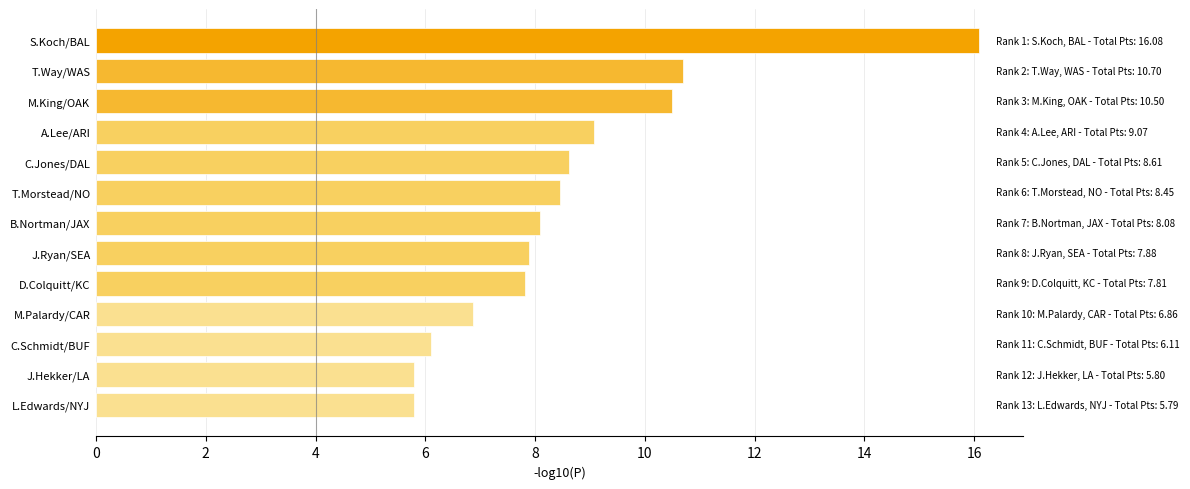

Between A.Lee/ARI and J.Ryan/SEA, which is larger?

A.Lee/ARI